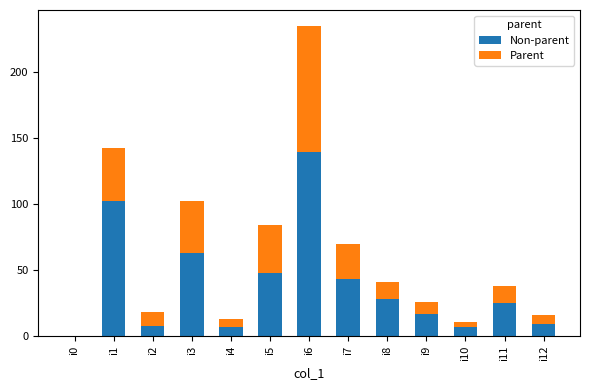

What are all the series names shown in the legend?

Non-parent, Parent